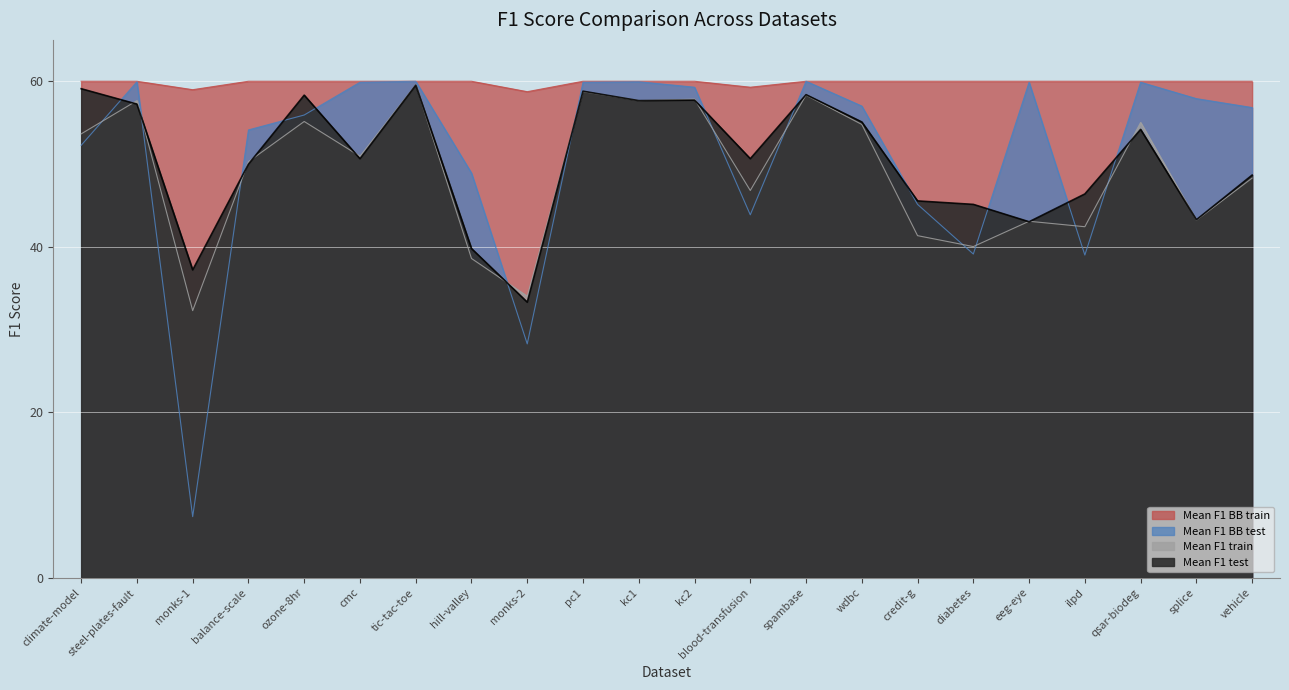

How many categories are shown in the chart?

22